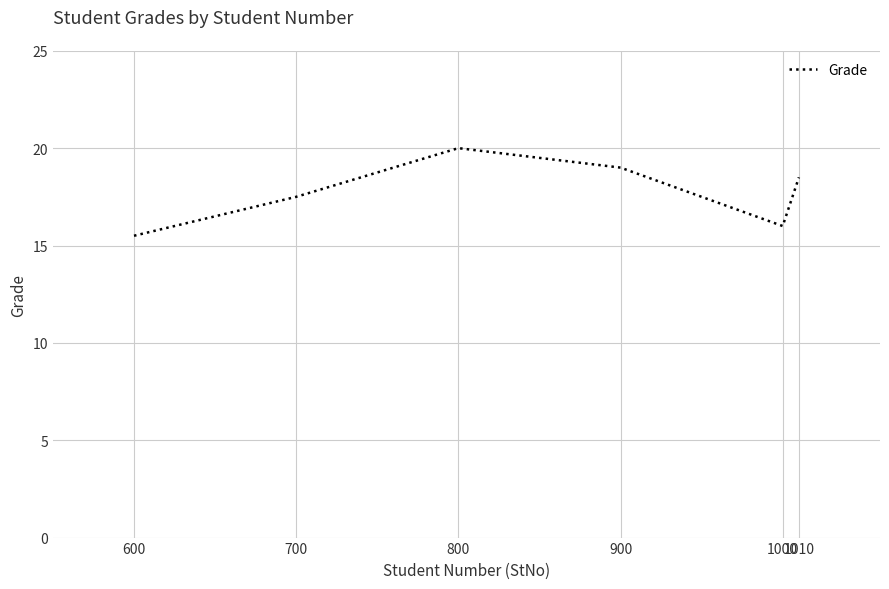

What is the difference between the second highest and second lowest values?

3.0